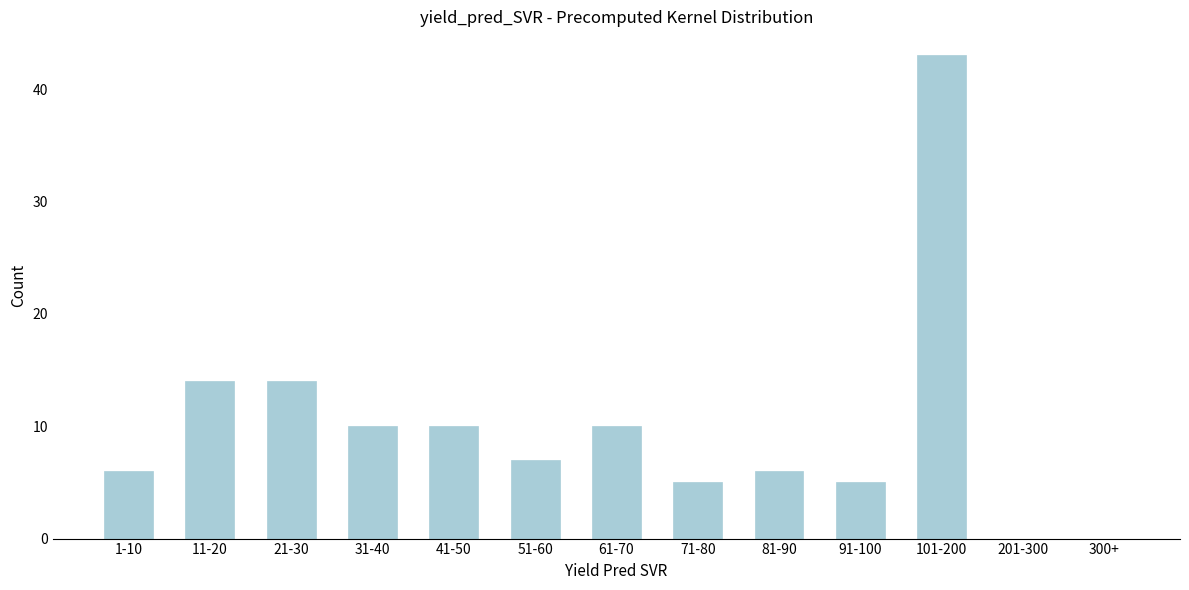

Reading left to right, extract all data points from this chart.

1-10=6	11-20=14	21-30=14	31-40=10	41-50=10	51-60=7	61-70=10	71-80=5	81-90=6	91-100=5	101-200=43	201-300=0	300+=0